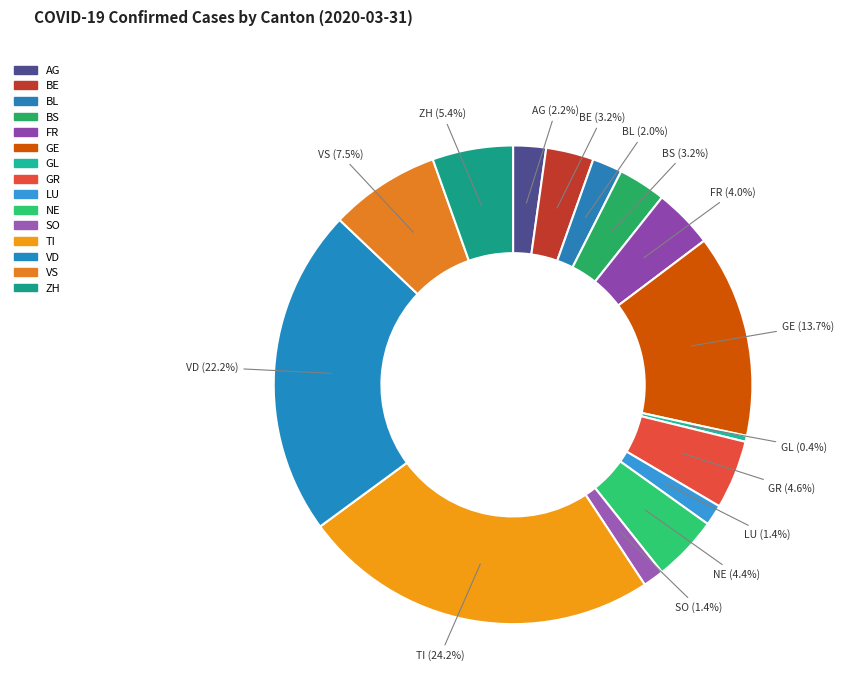

Approximately how many times larger is the value at GR compared to VS?

0.6